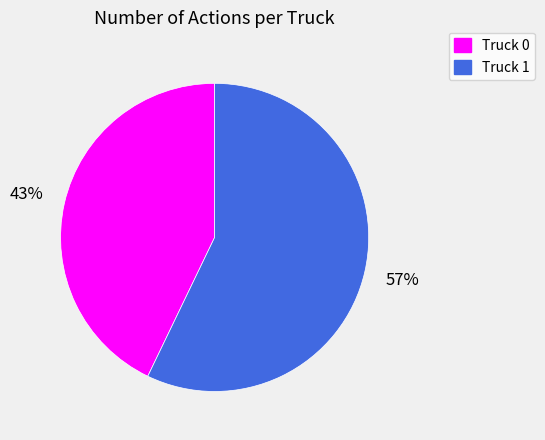

Does Truck 0 represent more than half of the total?

No